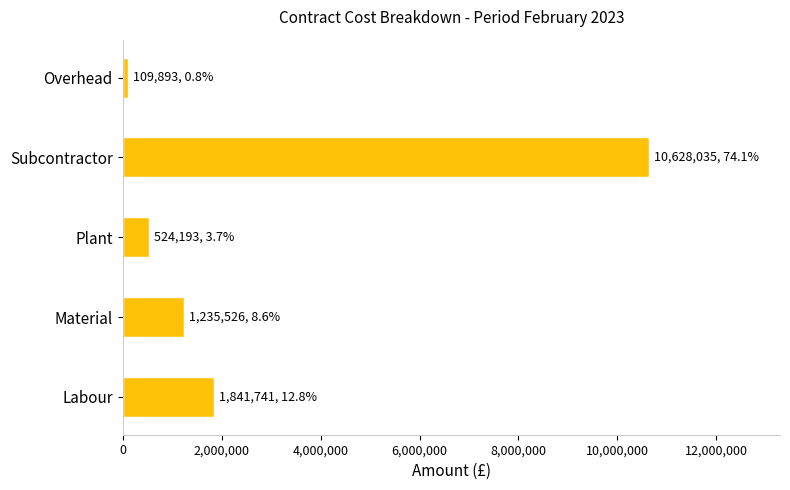

How many distinct data groups are displayed?

1